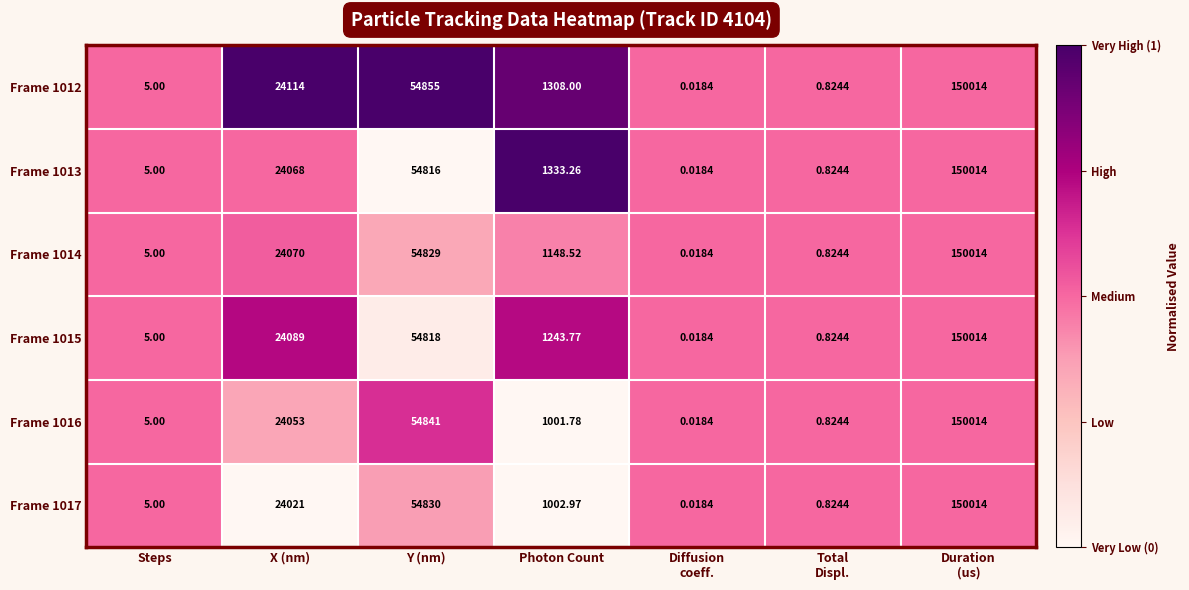

Where is Frame 1014 nearest to the value 75007?

Y (nm)